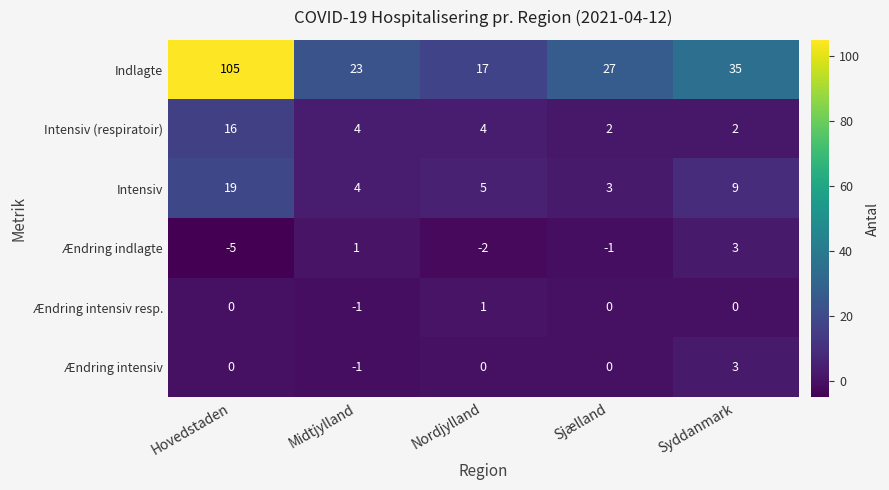

What is the minimum value shown in the chart?

-5